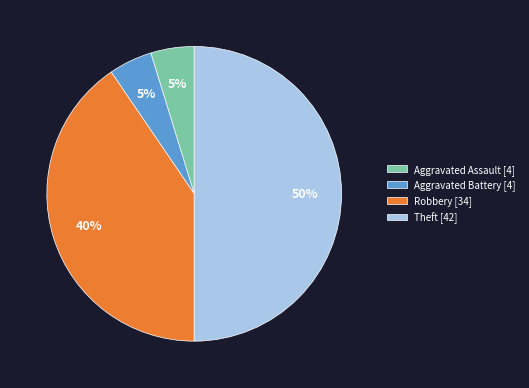

To the nearest percent, what portion does Aggravated Battery represent?

5%